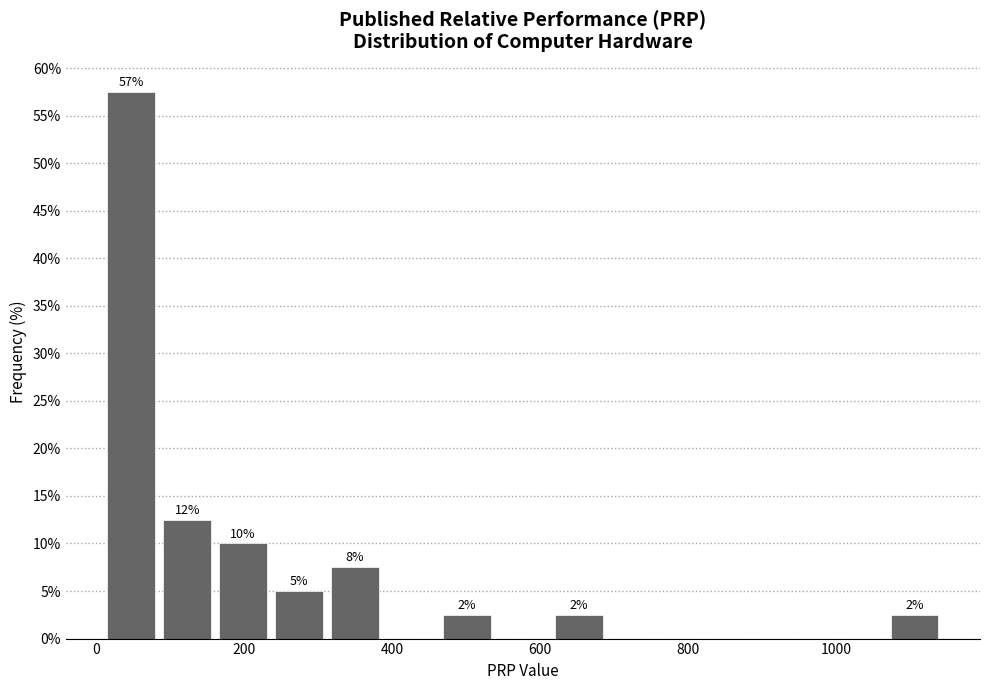

Around what value on the x-axis is the tallest bar? Give the approximate position of its centre, as read against the axis.

40